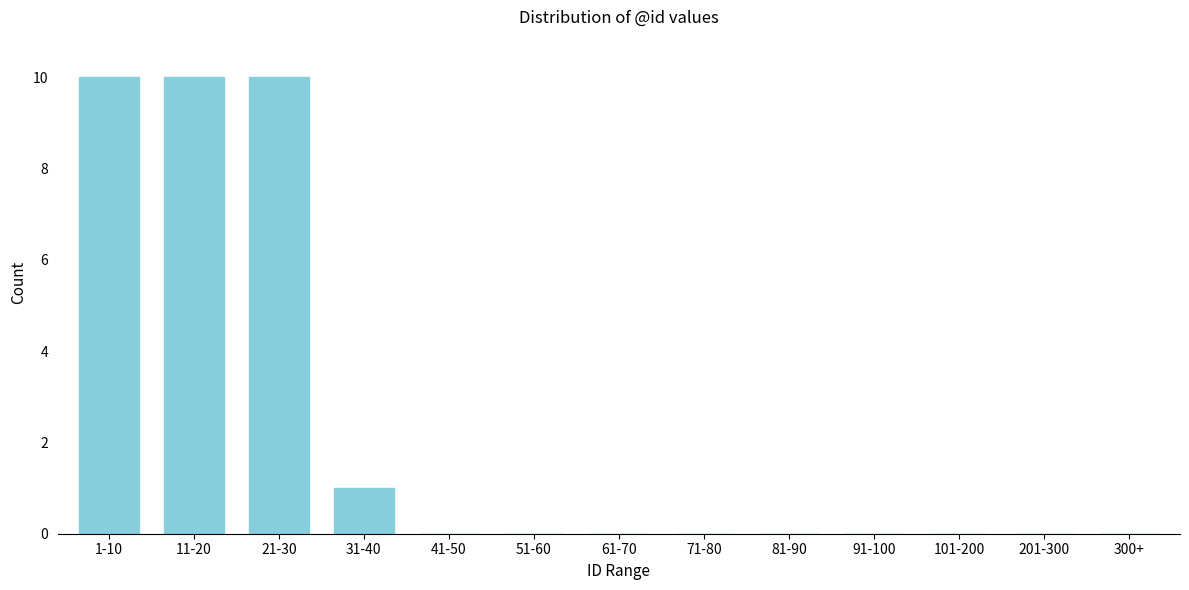

Reading left to right, extract all data points from this chart.

1-10=10	11-20=10	21-30=10	31-40=1	41-50=0	51-60=0	61-70=0	71-80=0	81-90=0	91-100=0	101-200=0	201-300=0	300+=0